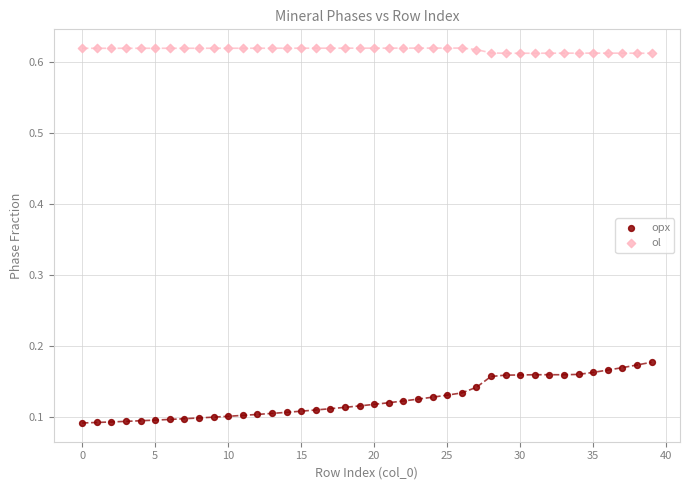

Which series contains the lowest Y value?

opx